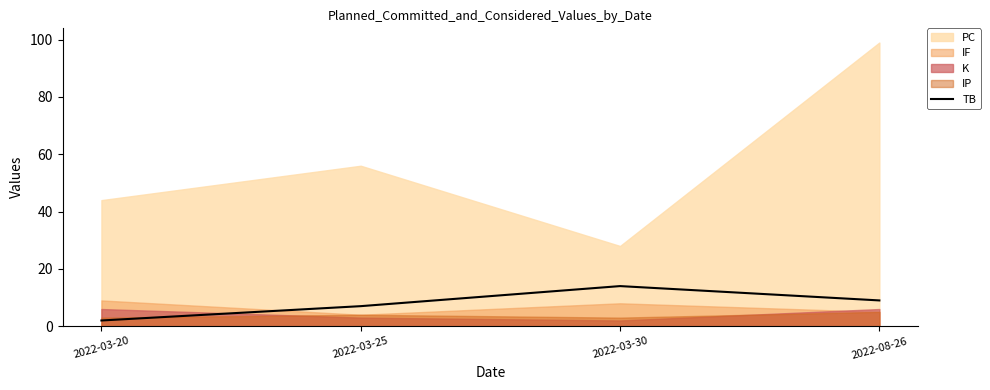

Which label corresponds to the smallest value in the chart?

2022-03-20